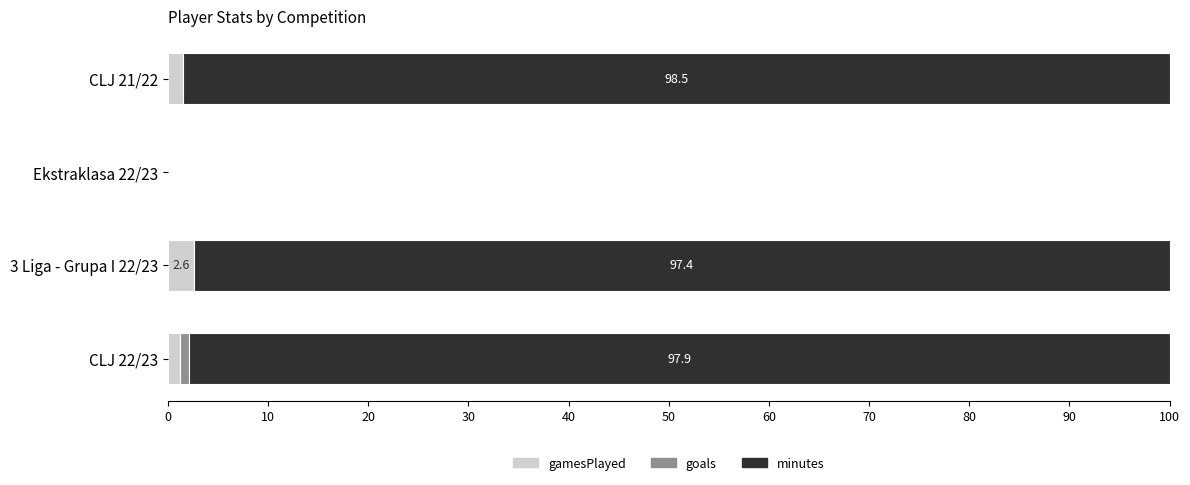

What is the highest value of the gamesPlayed series?

2.6